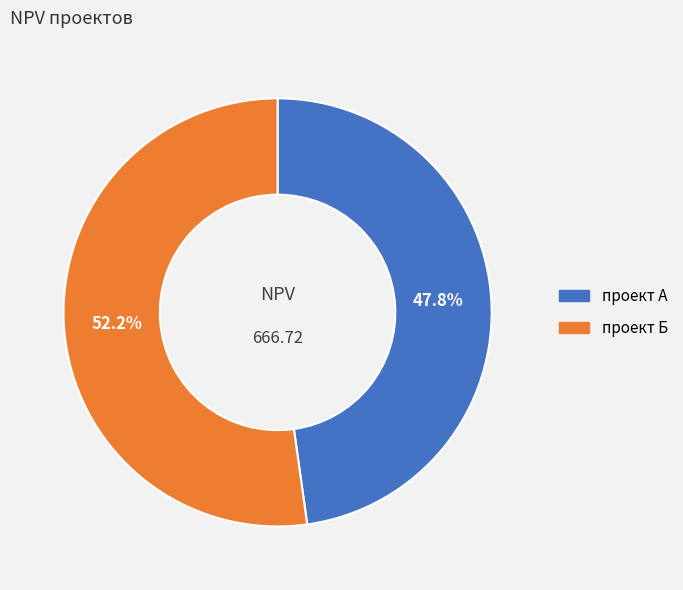

Rank the categories by value from highest to lowest.

проект Б, проект А